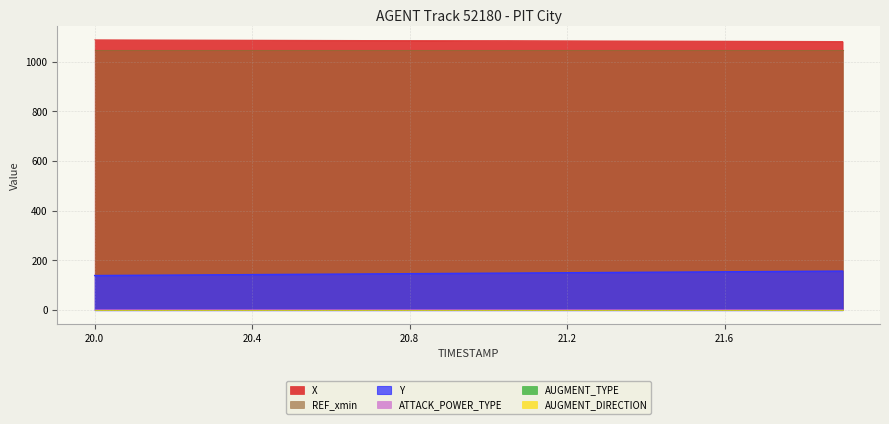

True or false: X and Y cross at least once.

False